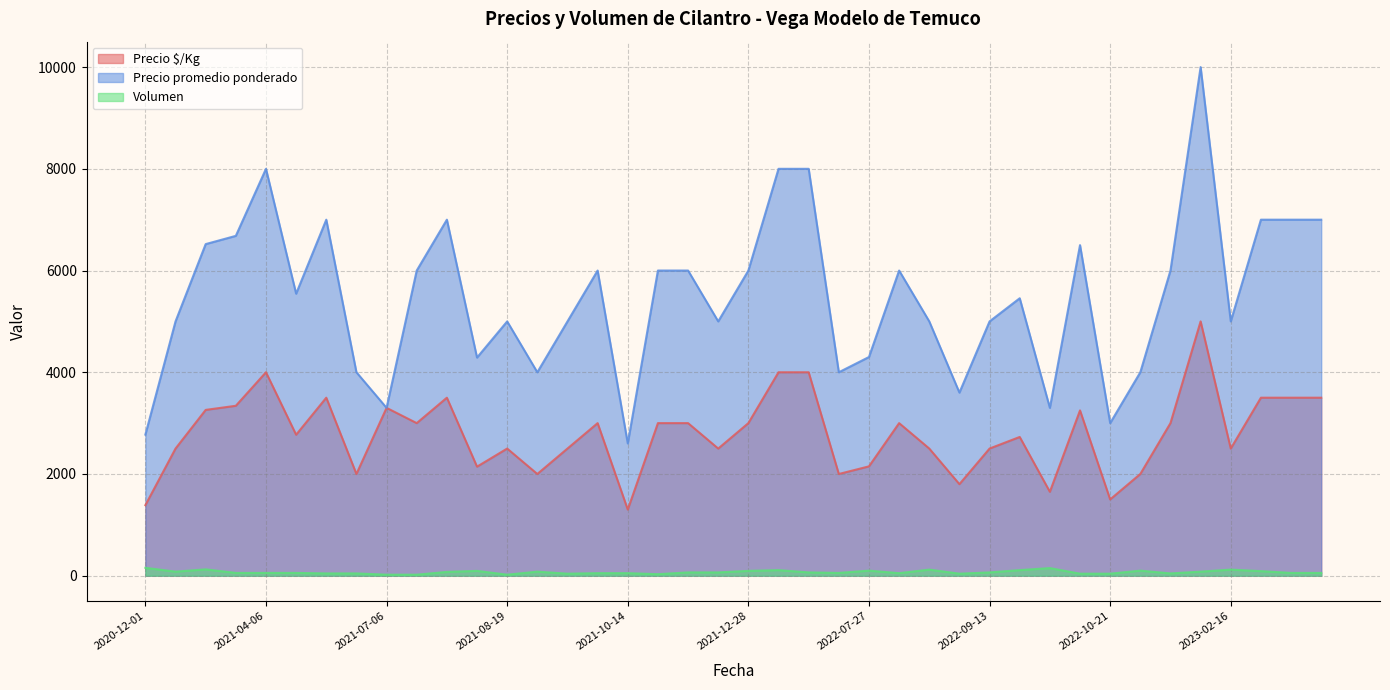

True or false: Volumen and Precio promedio ponderado intersect in this chart.

False